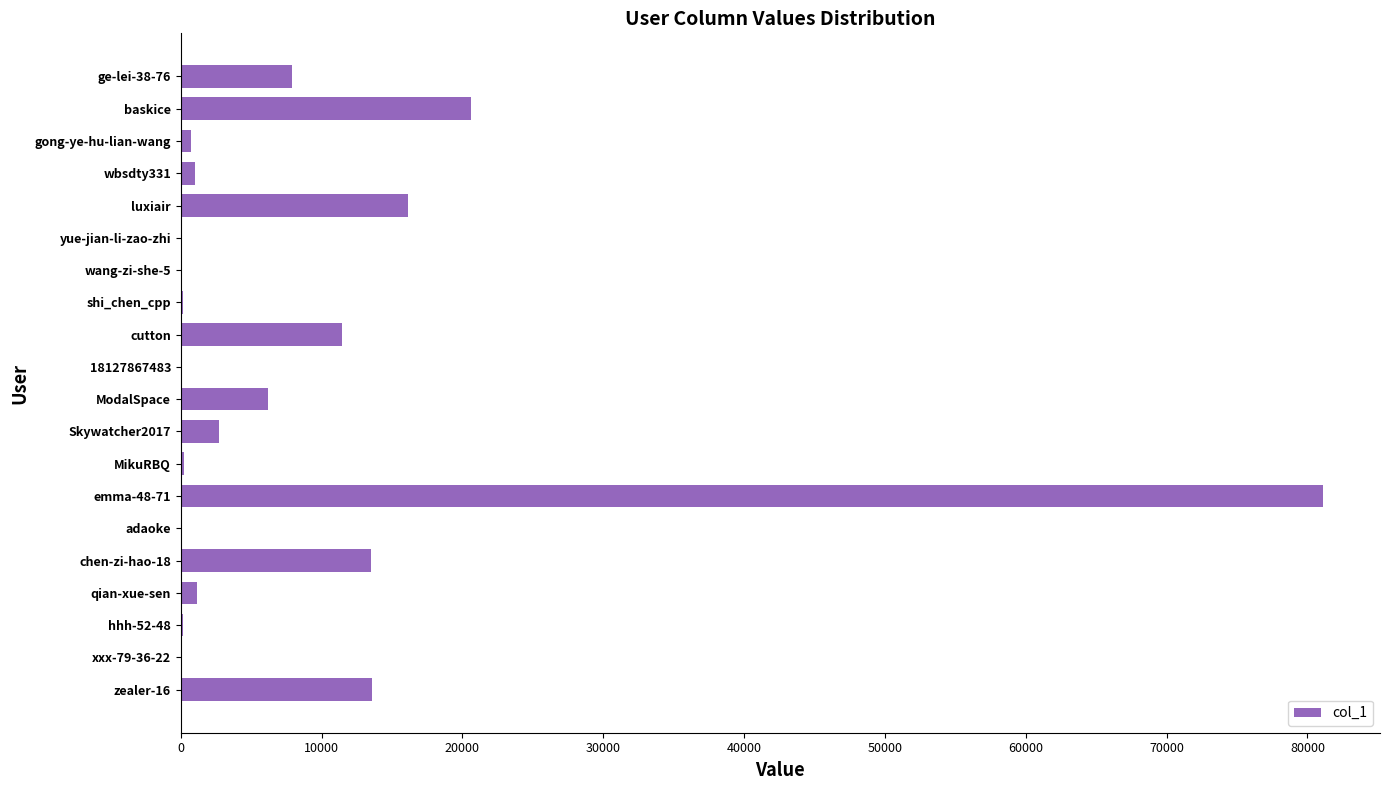

Count the number of data series in this chart.

1